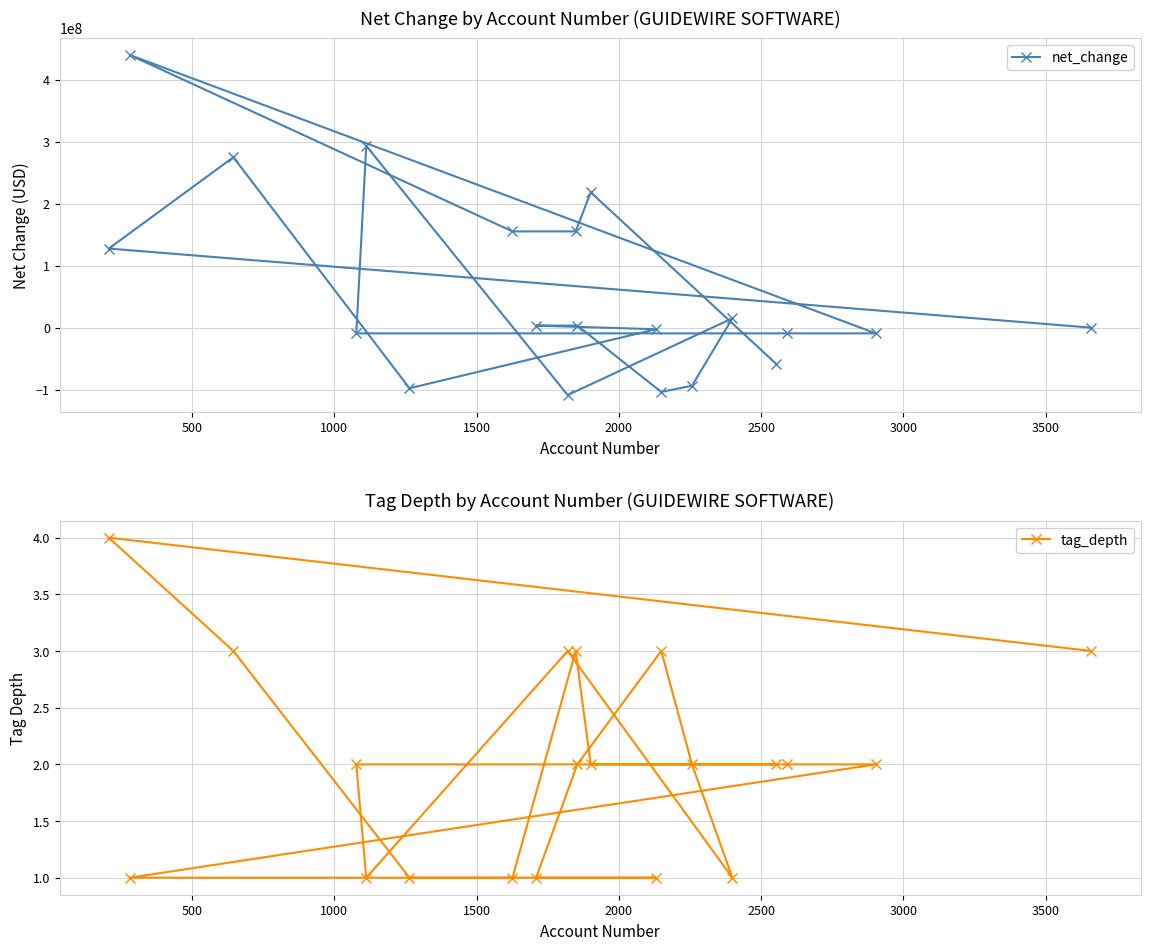

Reading right to left, list all the values displayed in this chart.

net_change: -8000	-9189000	-9189000	-58064000	15116000	-93623000	-103653000	-2533000	218308000	3351000	155306000	-108739000	3351000	155306000	-97769000	293384000	-9189000	274899000	439833000	127627000
tag_depth: 3	2	2	2	1	2	3	1	2	2	3	3	1	1	1	1	2	3	1	4